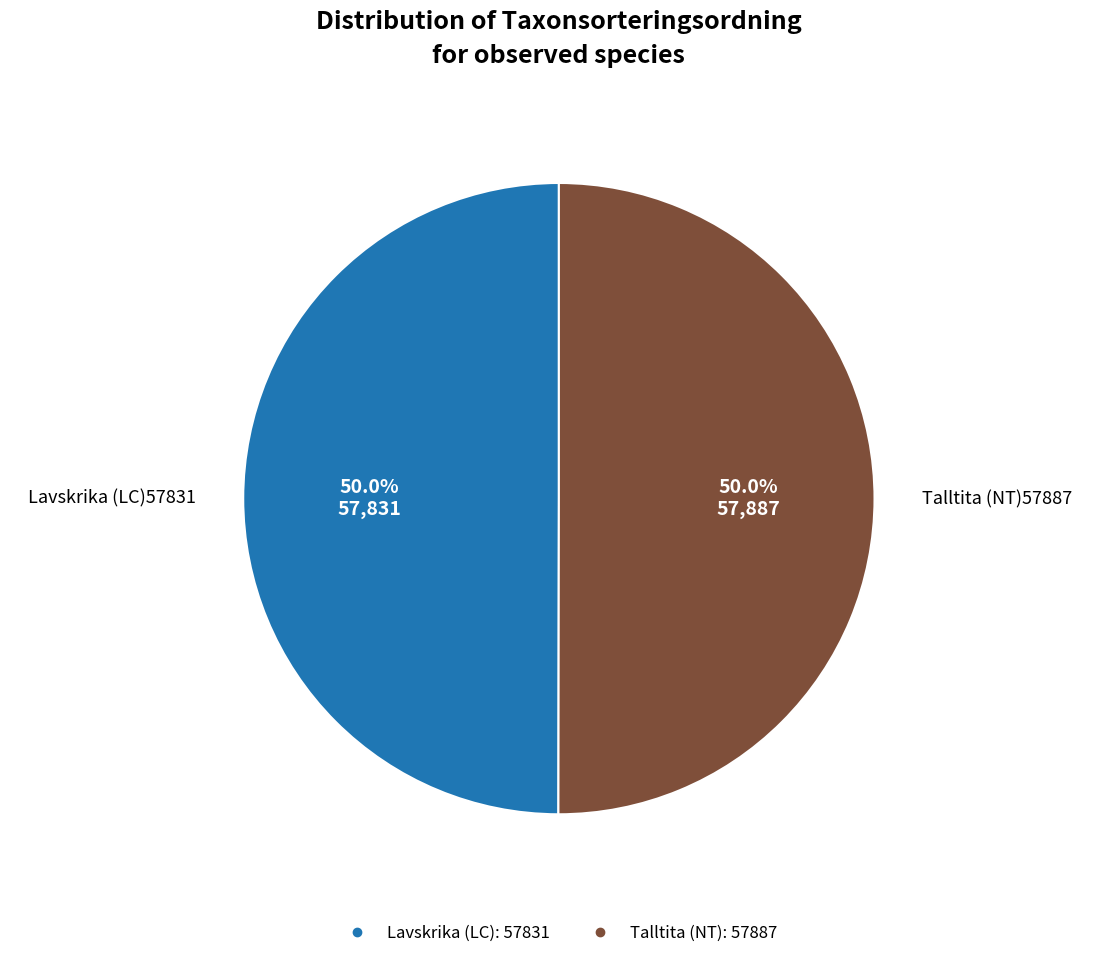

How many slices are in this pie chart?

2